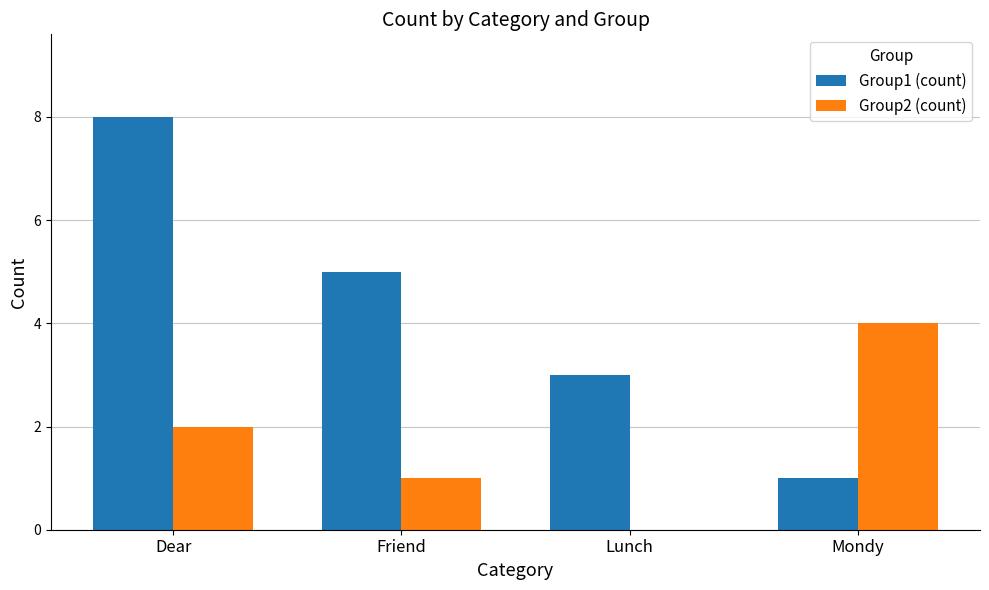

Reading left to right, extract all data points from this chart.

Group1 (count): 8	5	3	1
Group2 (count): 2	1	0	4